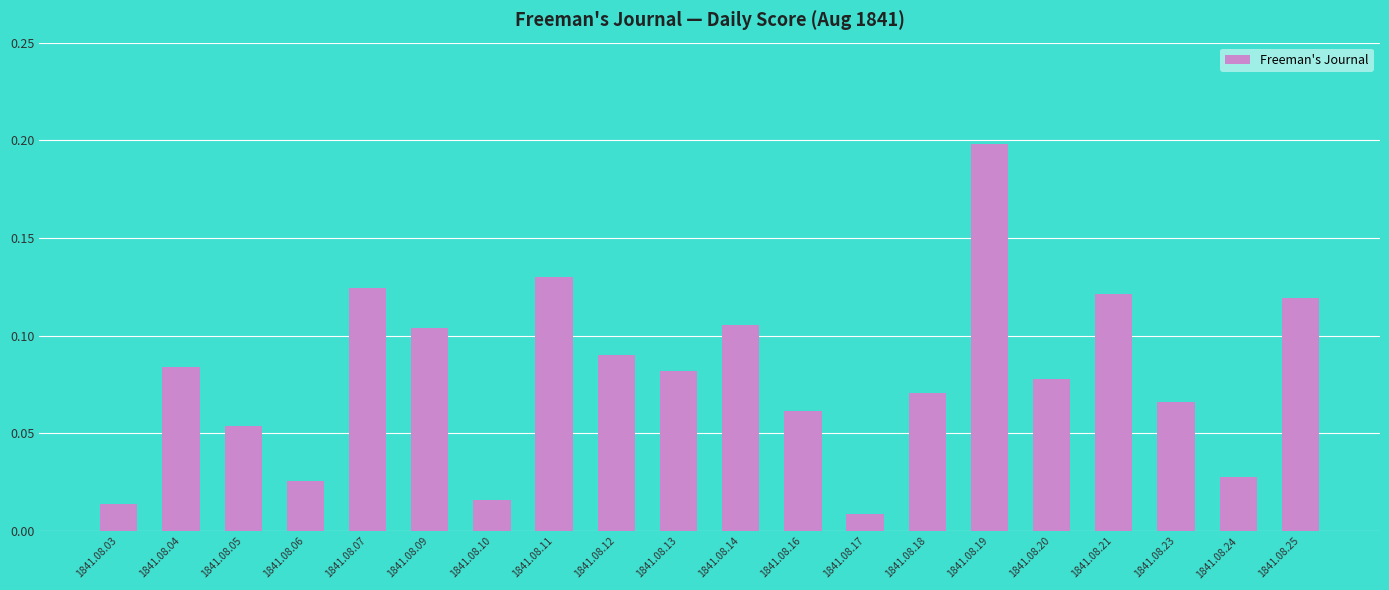

Between 1841.08.13 and 1841.08.05, which is larger?

1841.08.13